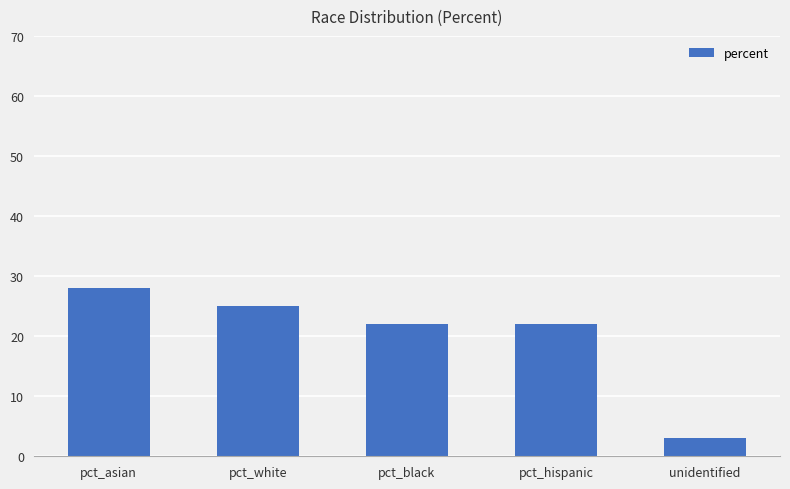

What is the approximate value at pct_hispanic?

22